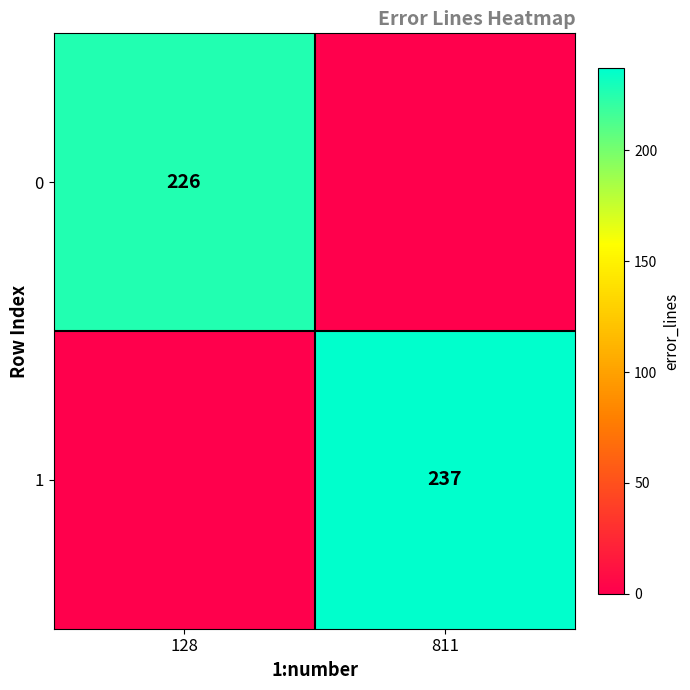

What is the spread (max minus min) of values at 128?

226